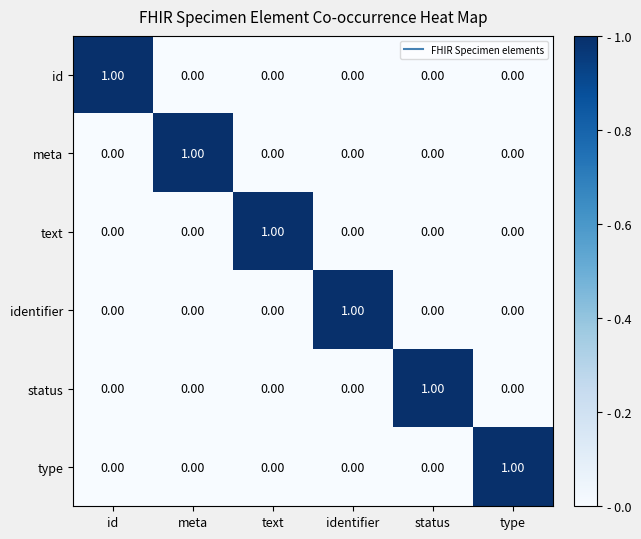

Is the value of status at meta greater than the value of type at type?

No